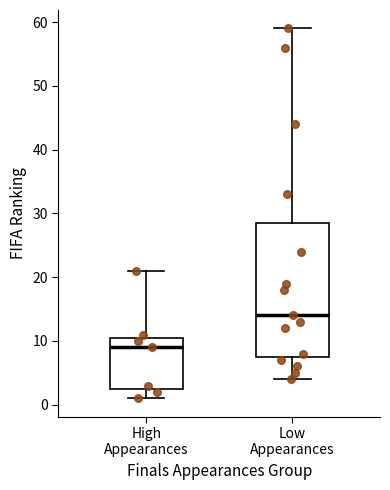

Where is the upper edge of the box for Low Appearances on the y-axis? The values are not printed on the chart, so give them approximately, as read against the axis.

29